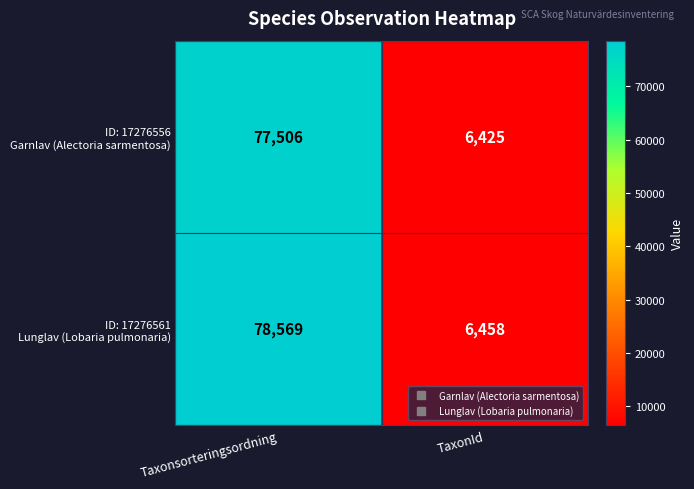

Which category has the highest value across all series?

Taxonsorteringsordning